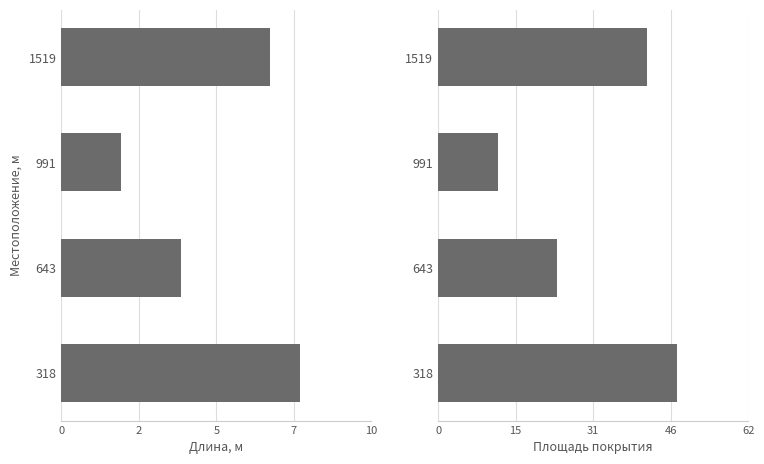

How many series are shown in this chart?

2